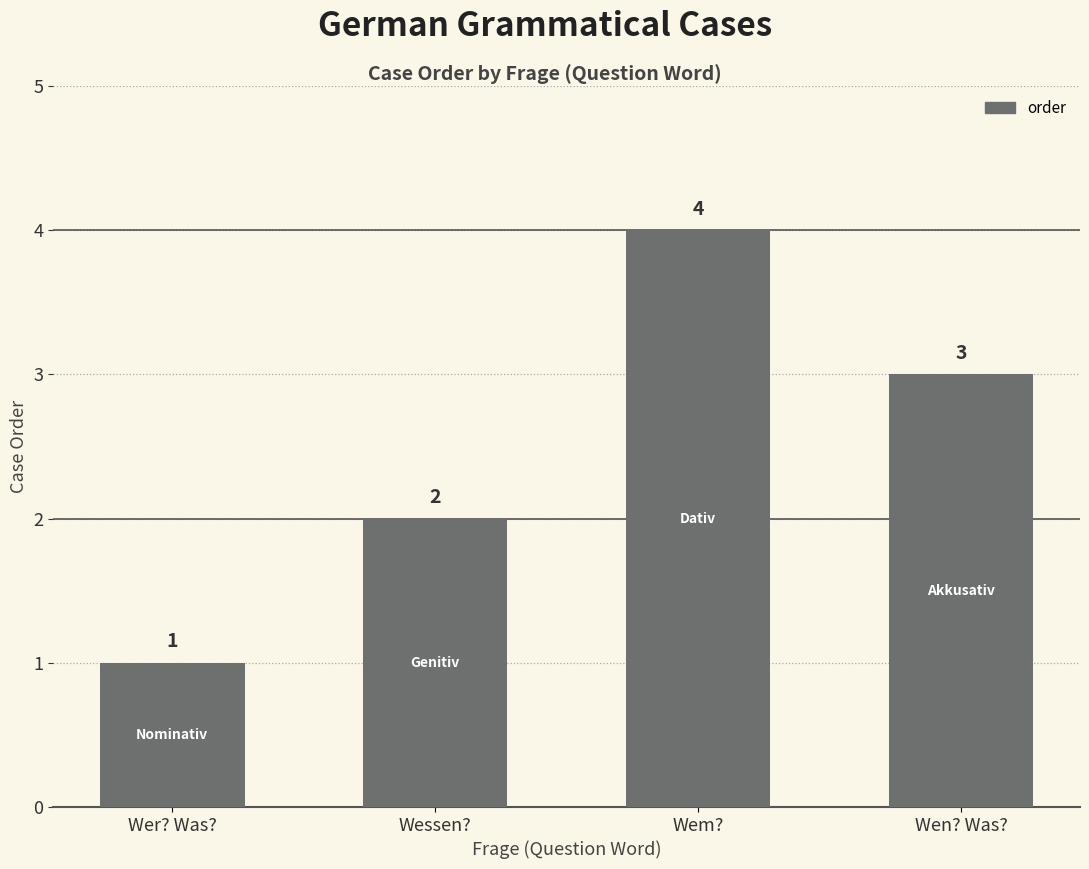

List the labels in order of value, smallest first.

Wer? Was?, Wessen?, Wen? Was?, Wem?